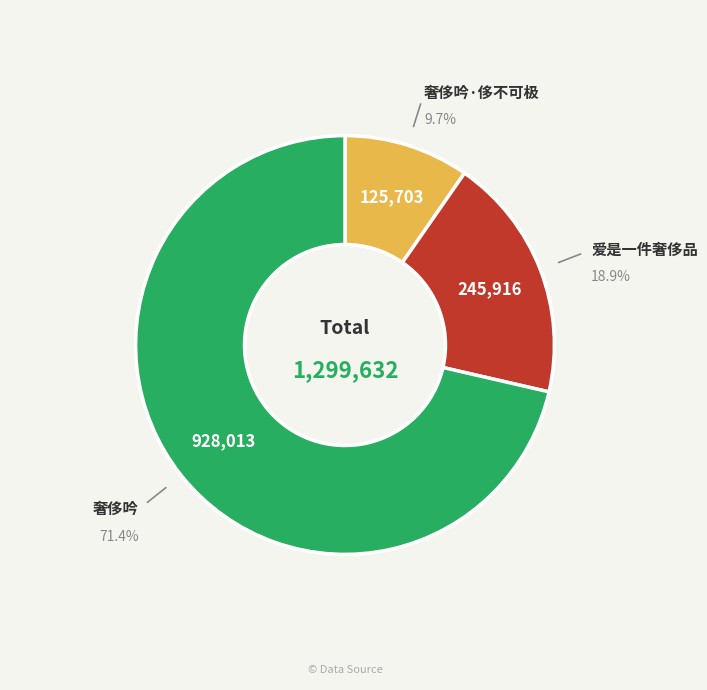

Which category has the biggest portion of the pie?

奢侈吟